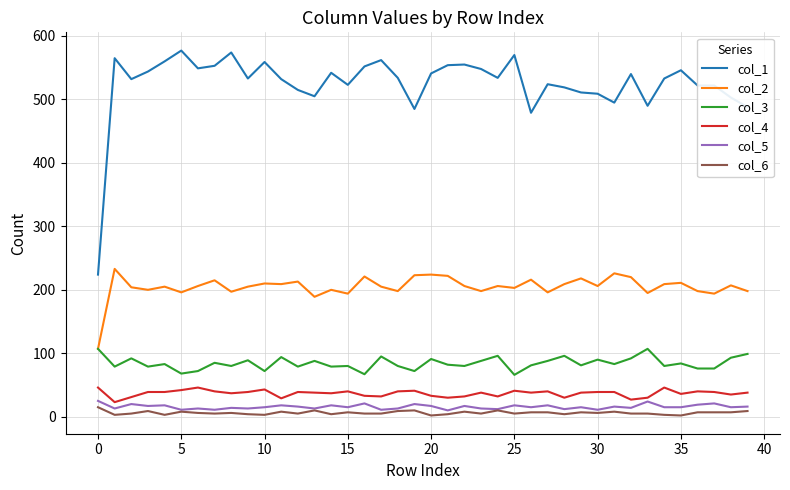

Which series has the largest range (max minus min)?

col_1